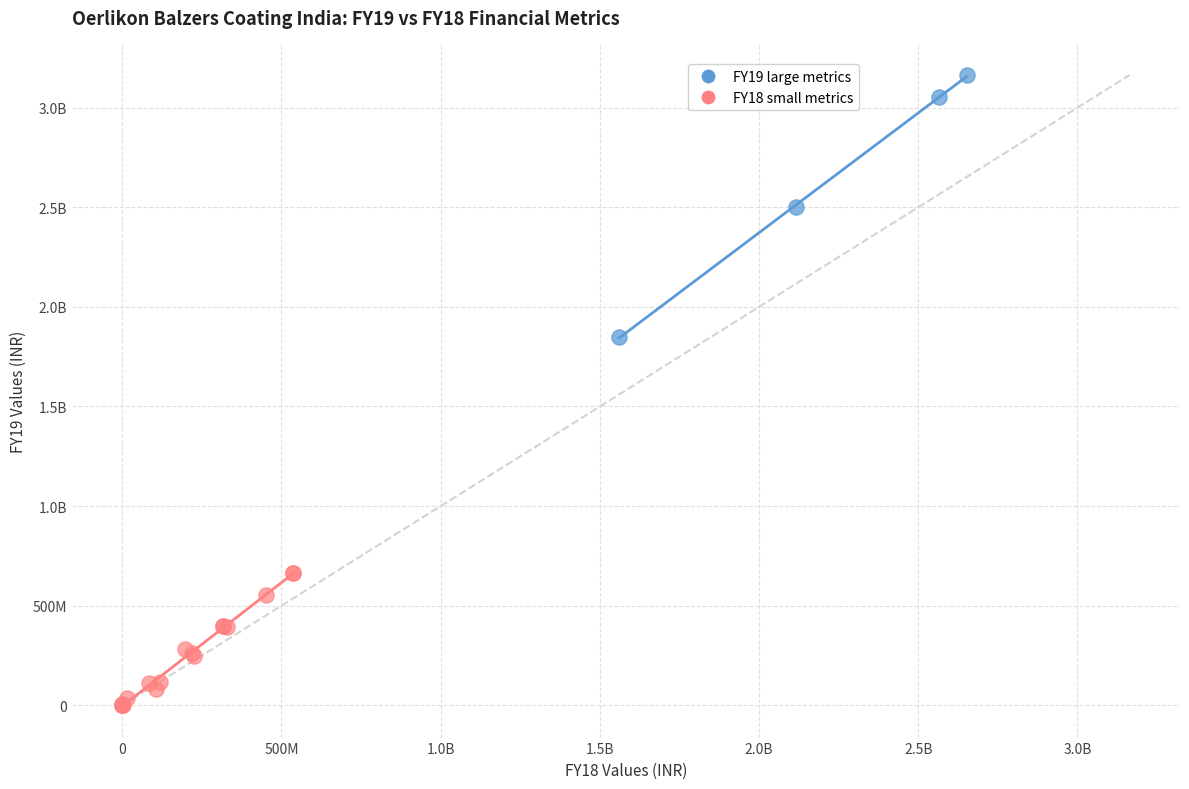

What are all the series names shown in the legend?

FY19 large metrics, FY18 small metrics